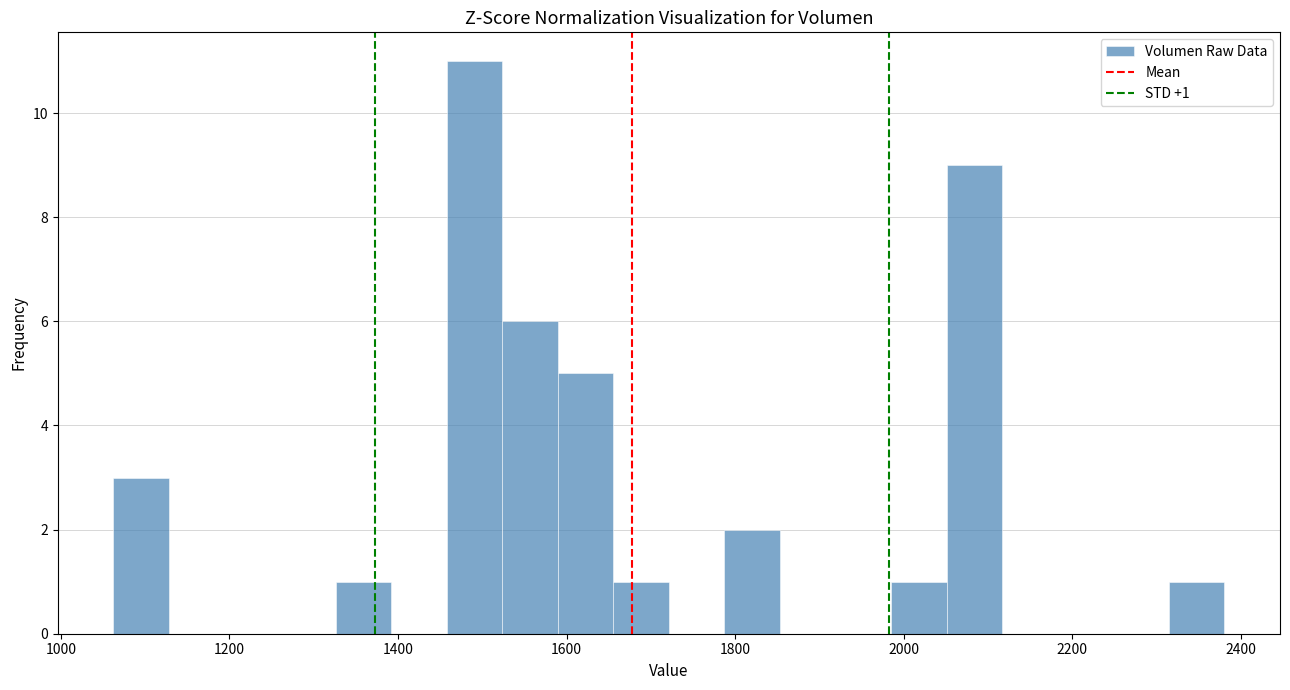

Around what value on the x-axis is the tallest bar? Give the approximate position of its centre, as read against the axis.

1500